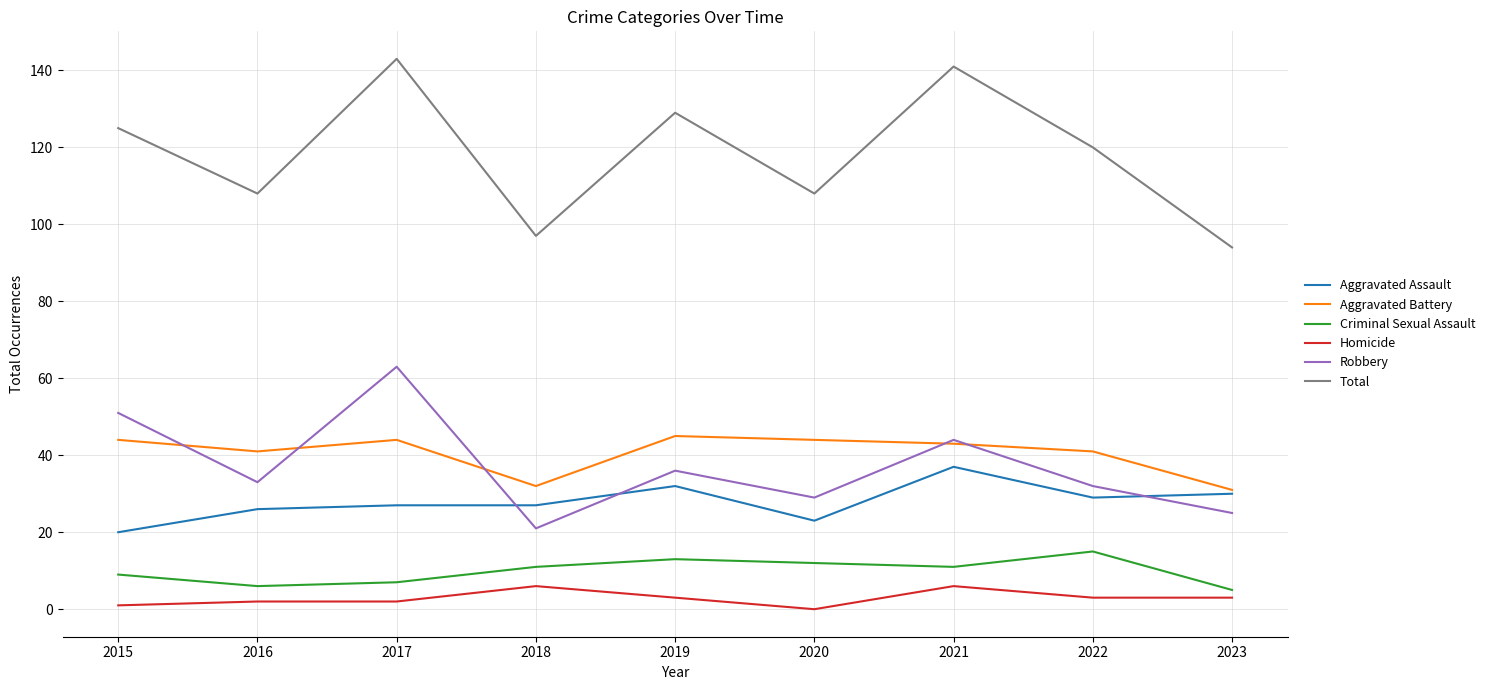

Which series changed the most between 2015 and 2018?

Robbery